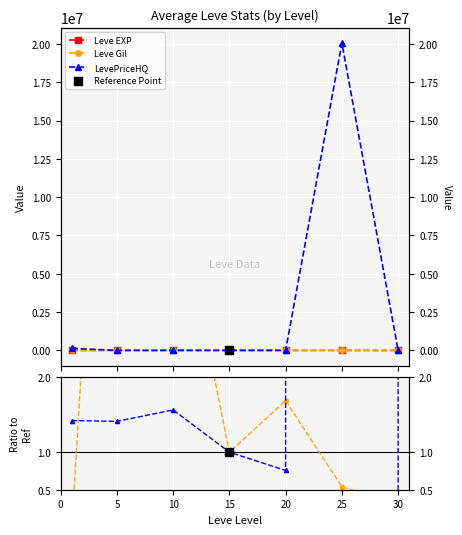

At which category is the sum across all series the highest?

25